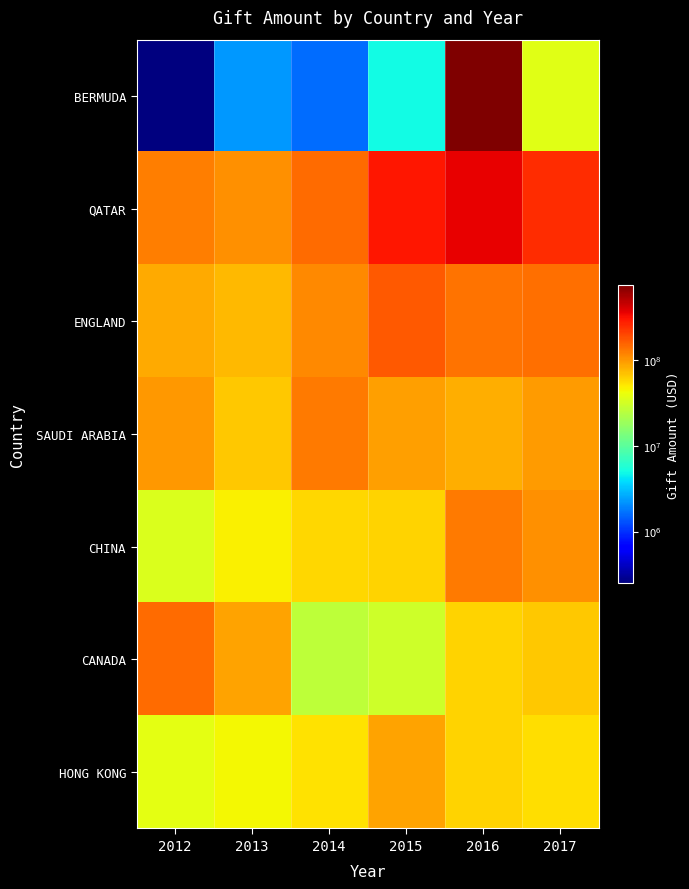

Which series has the largest total across all categories?

QATAR